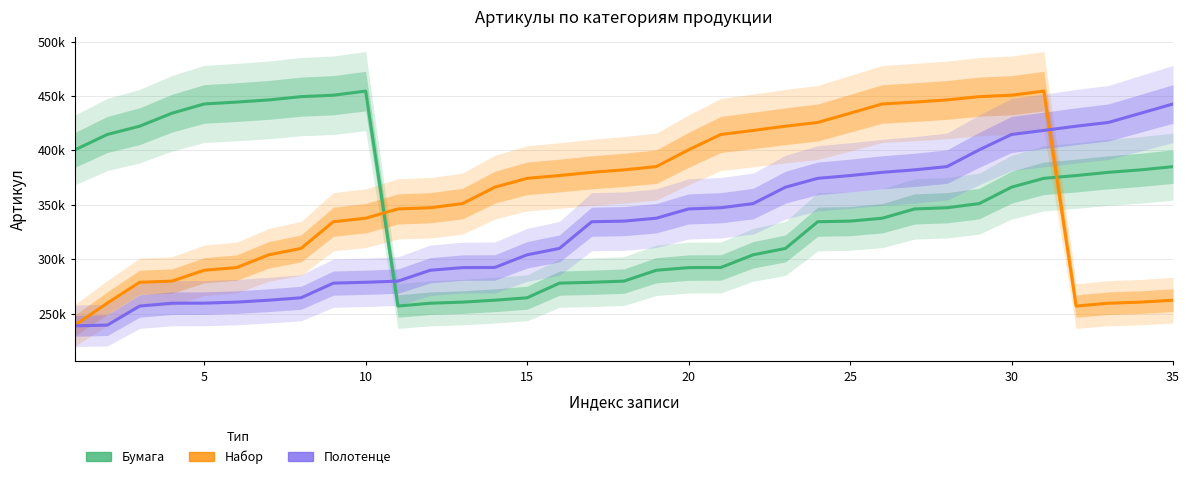

How many intersections are there between Набор and Полотенце?

1